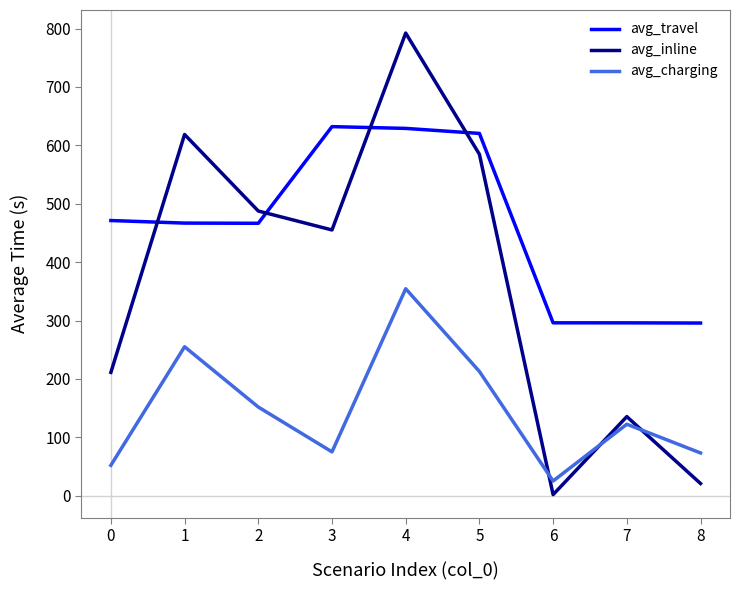

What is the average value of the avg_inline series?

367.6